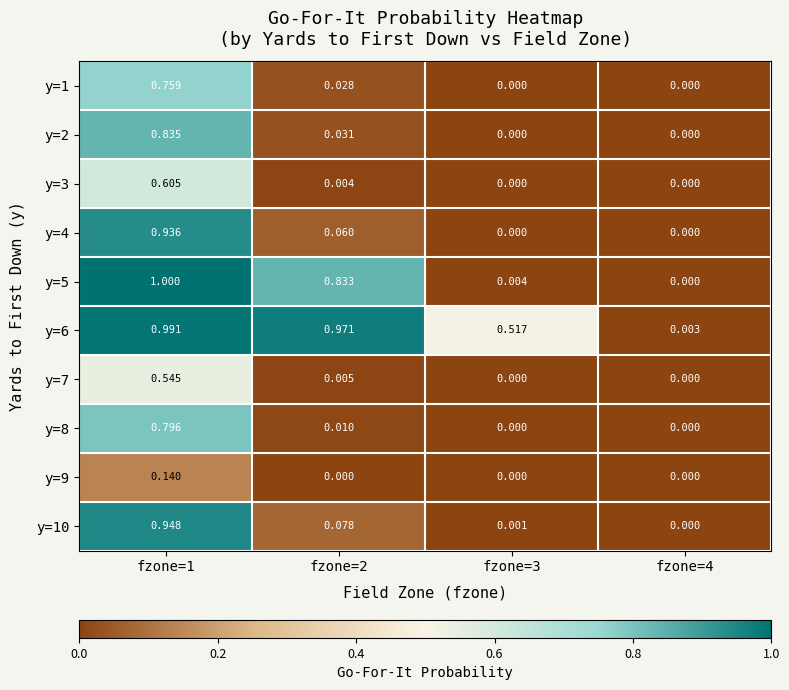

What is the spread (max minus min) of values at fzone=2?

1.0